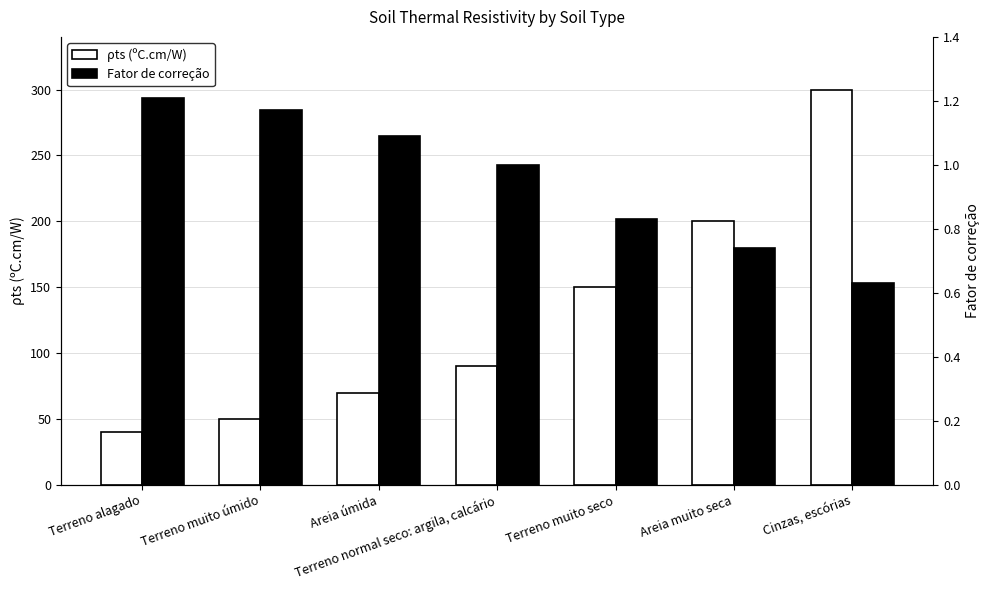

The Fator de correção series shows 0.7 at Areia muito seca. True or false?

True